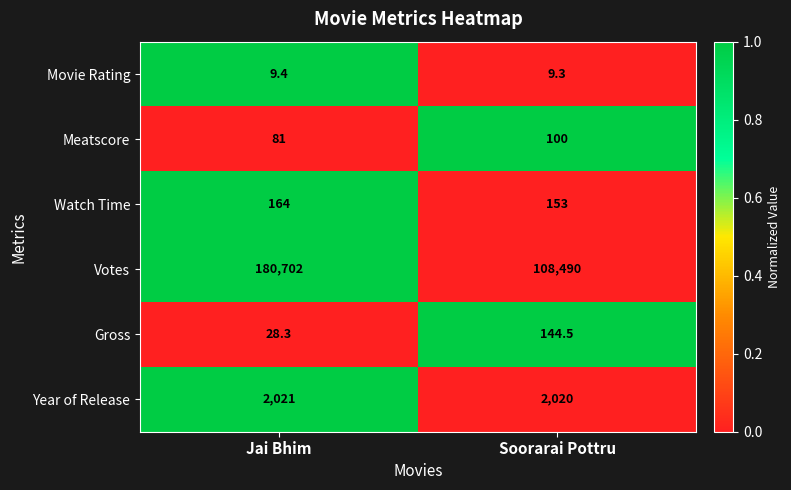

The Year of Release series shows 2021.0 at Jai Bhim. True or false?

True